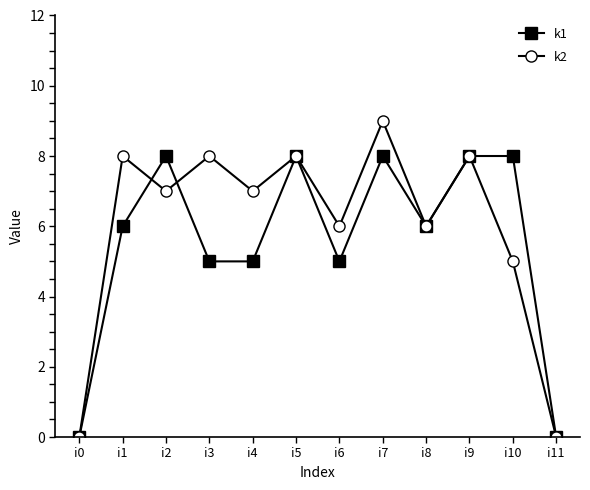

What value does the k2 series have at i4?

7